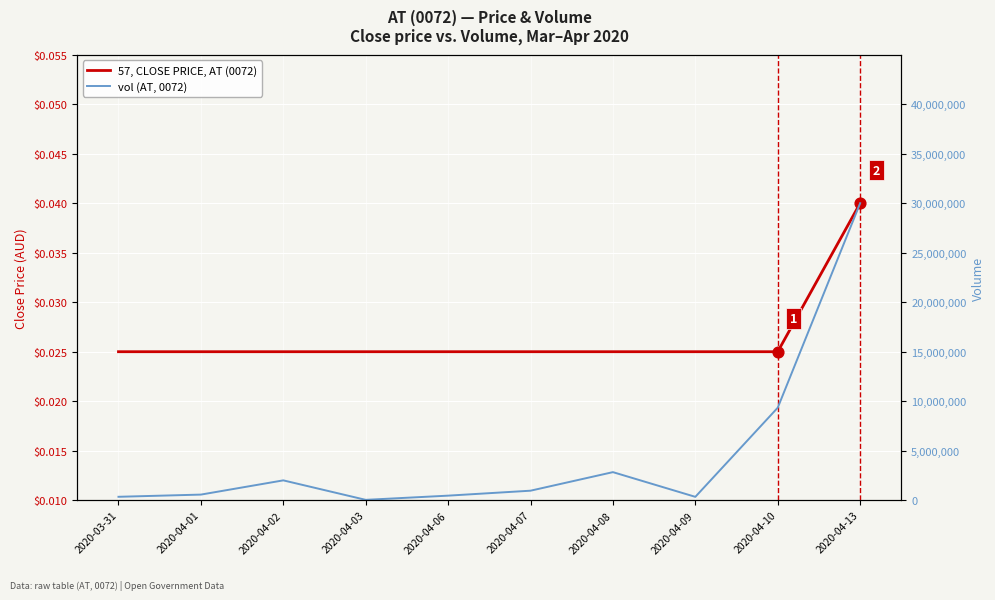

Which series has the largest total across all categories?

vol (AT, 0072)